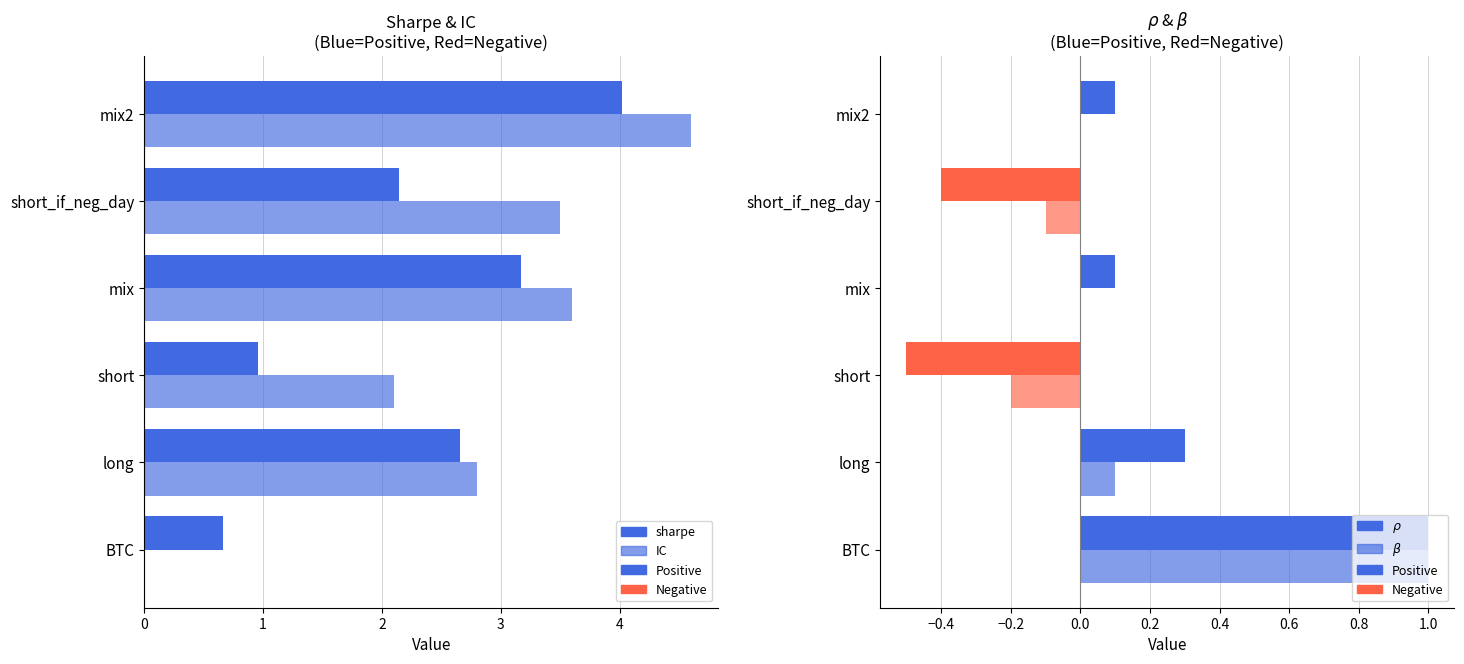

How many distinct data groups are displayed?

4